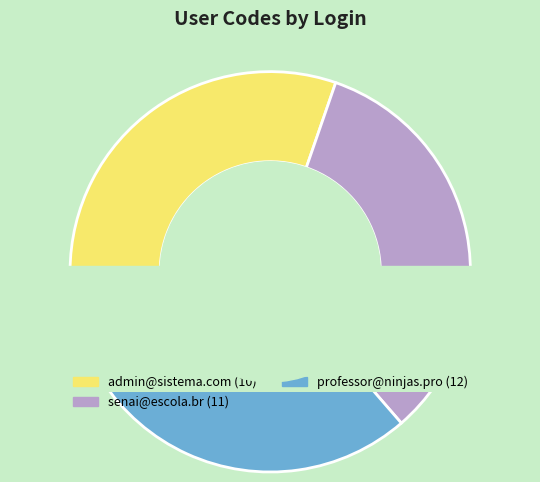

Count the number of slices in the pie.

3